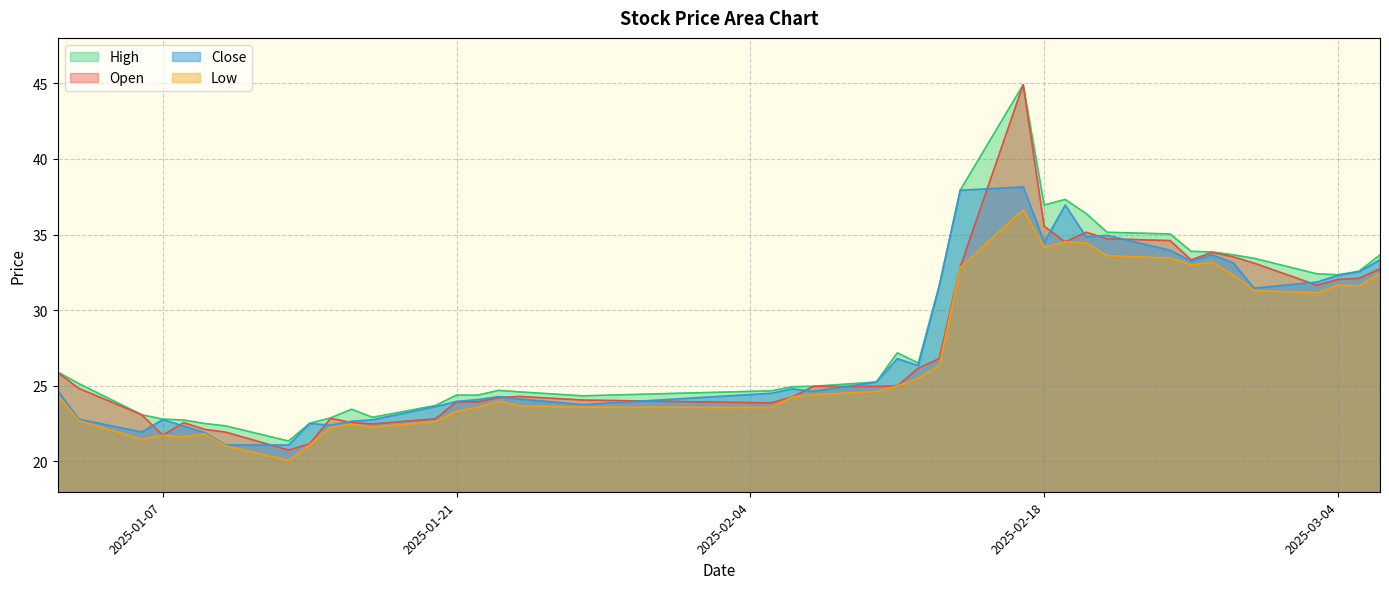

Where is low nearest to the value 28?

2025-02-13